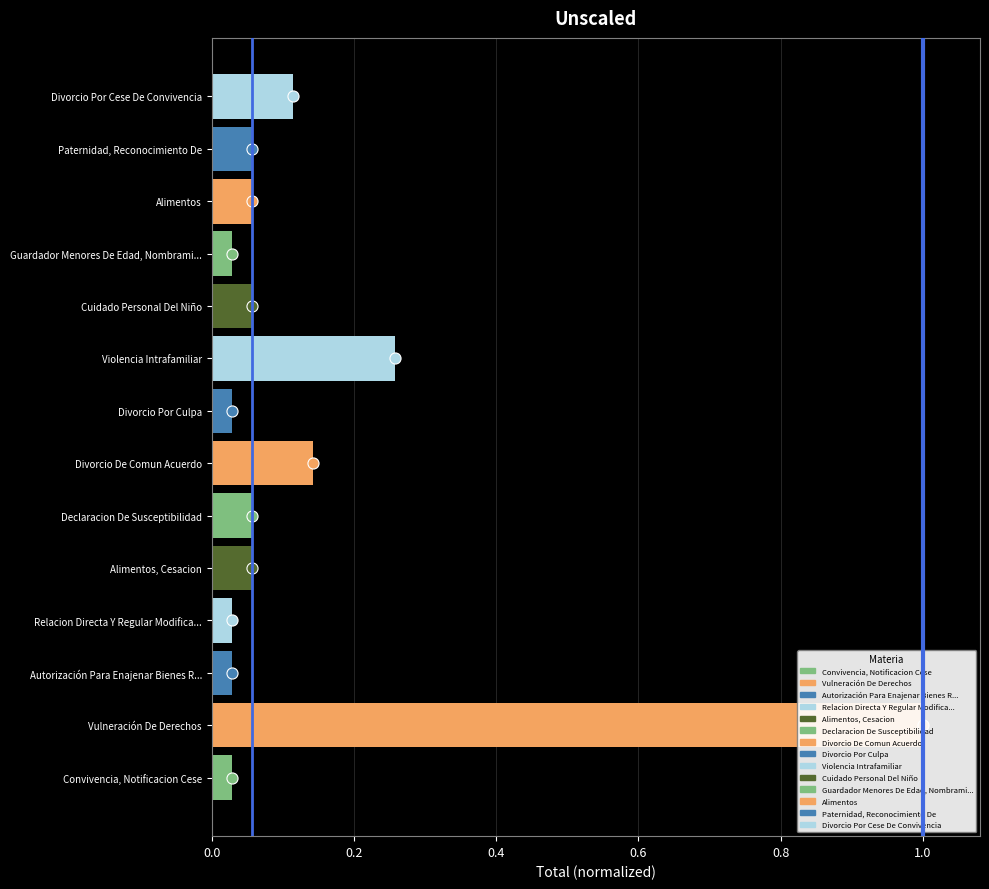

The value at 0.2 is 1. True or false?

True